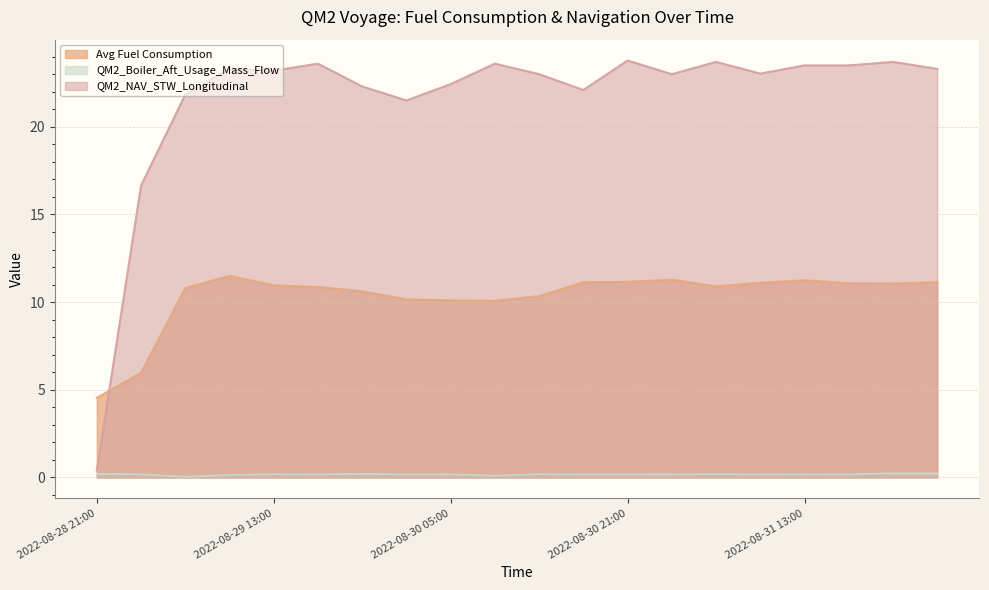

What is the sum of the QM2_Boiler_Aft_Usage_Mass_Flow values at 2022-08-30 09:00 and 2022-08-30 17:00?

0.3